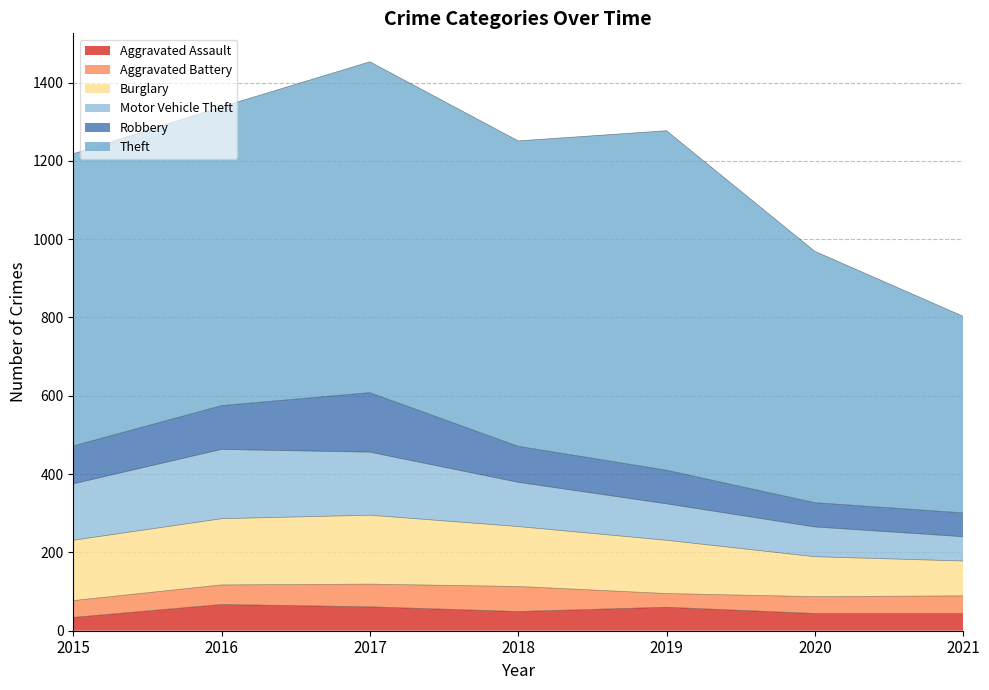

What is the value of the Aggravated Assault point at the 3rd from the left?

61